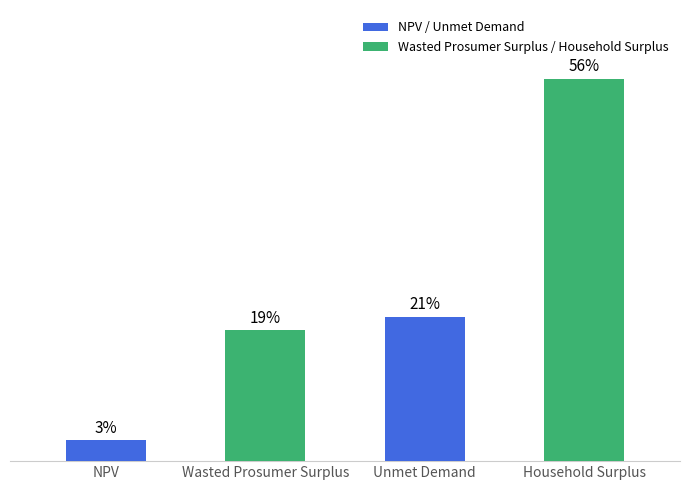

Are the bars horizontal?

No